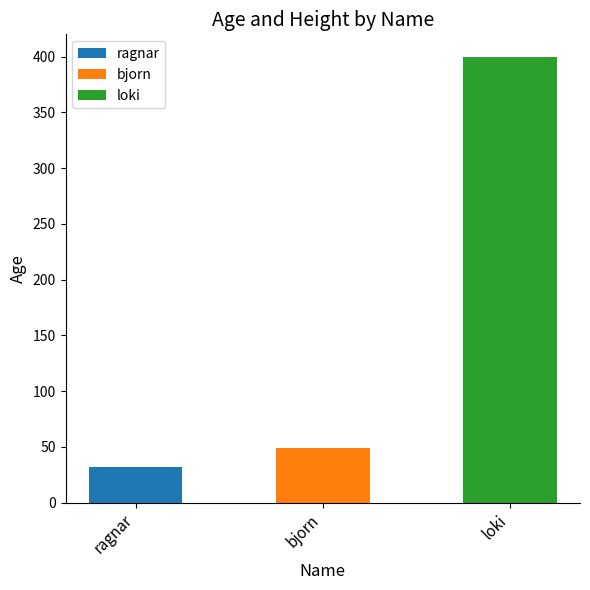

What is the change in value from ragnar to bjorn?

+17